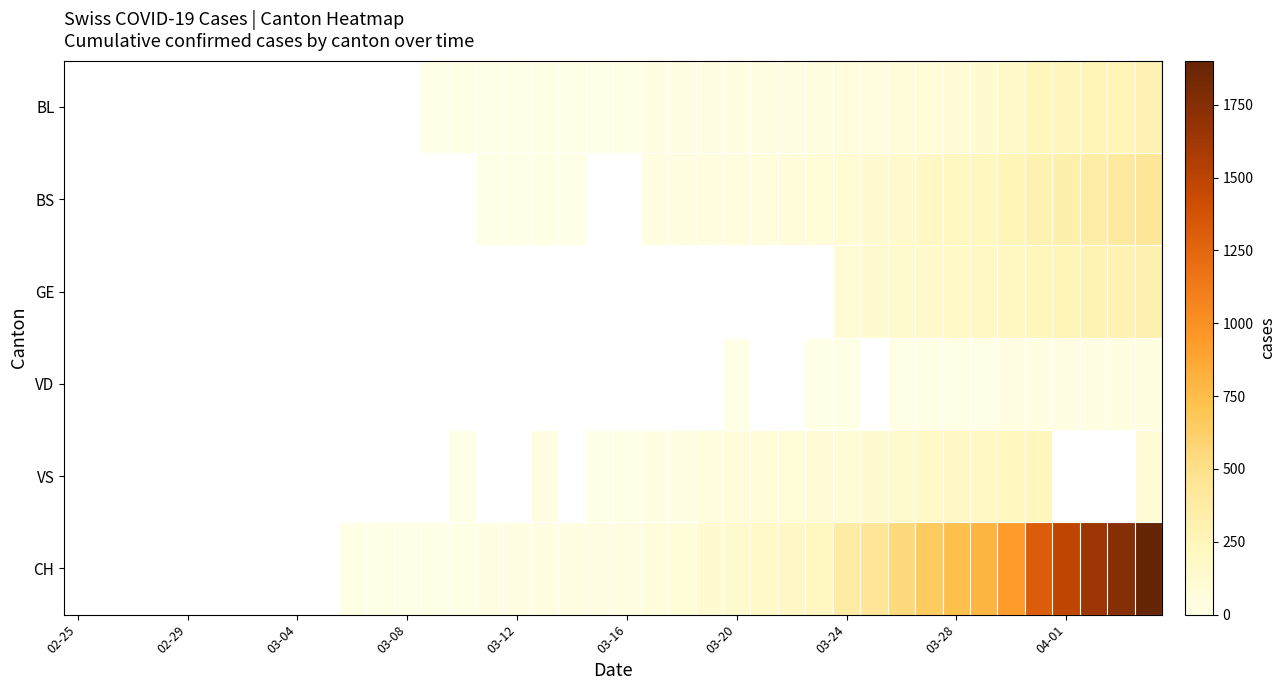

What is the greatest value displayed?

1901.0